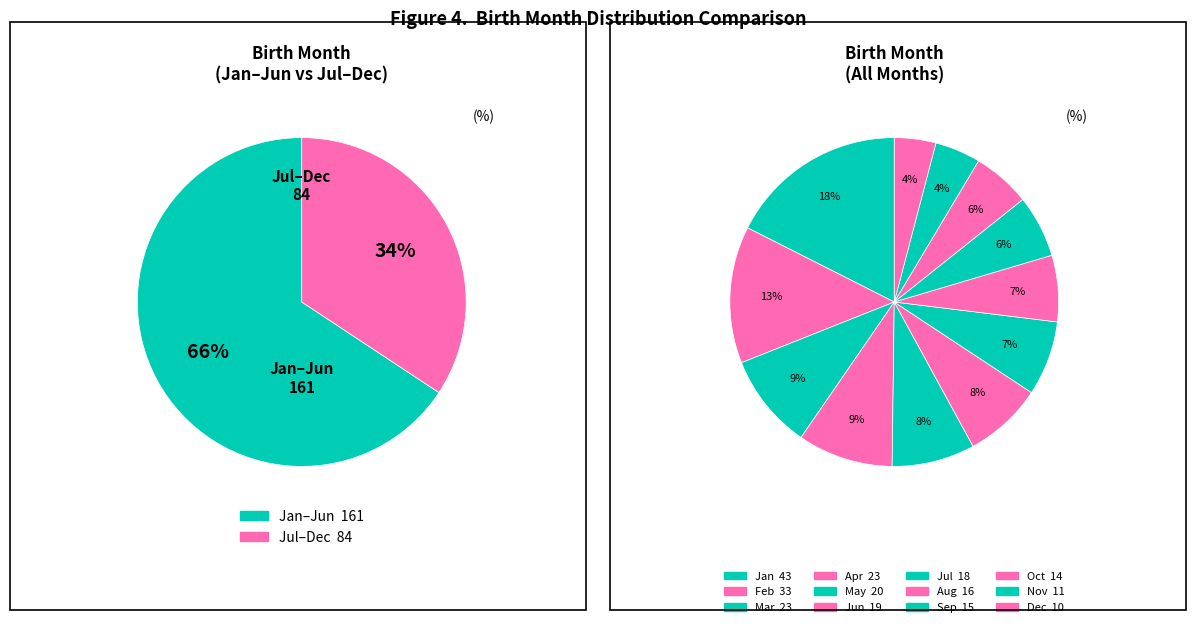

What is the change in value from Apr to Dec?

-13